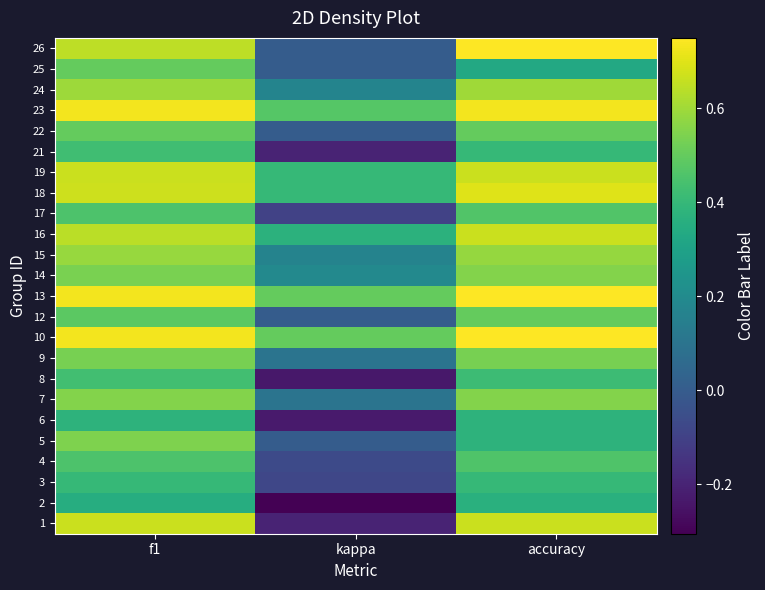

At which category is the sum across all series the highest?

f1